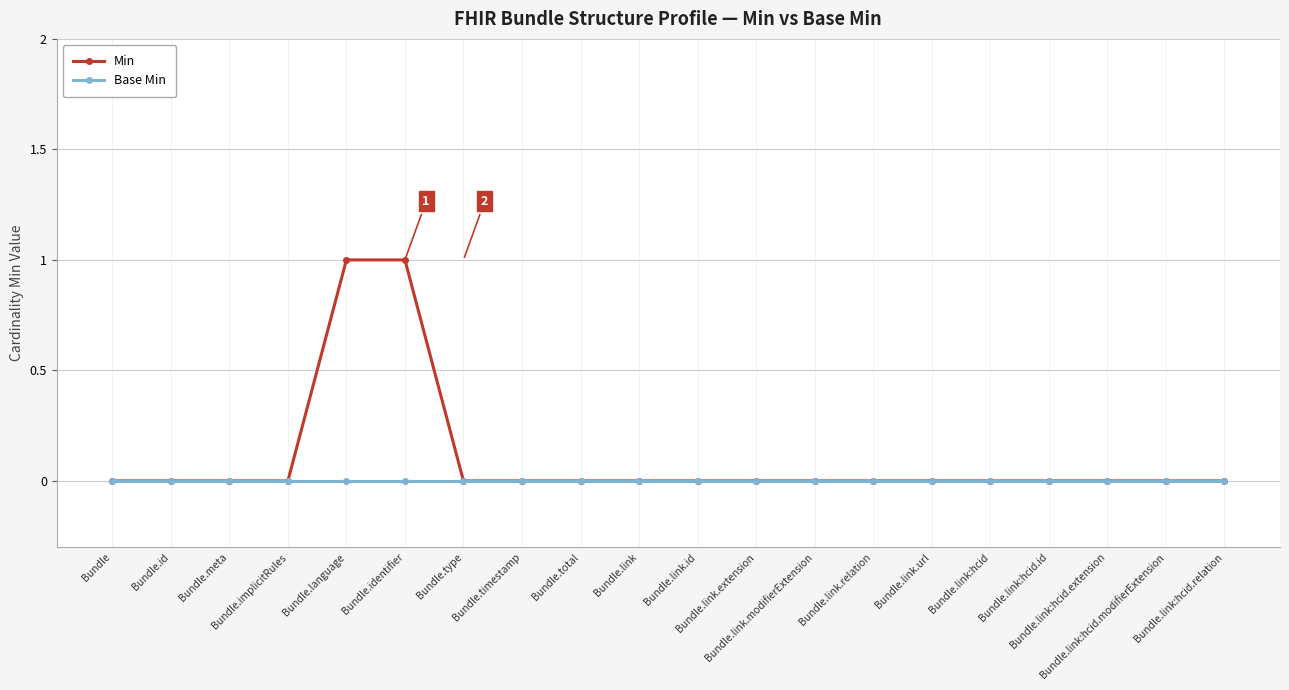

List the series in order of their overall mean, highest first.

Min, Base Min